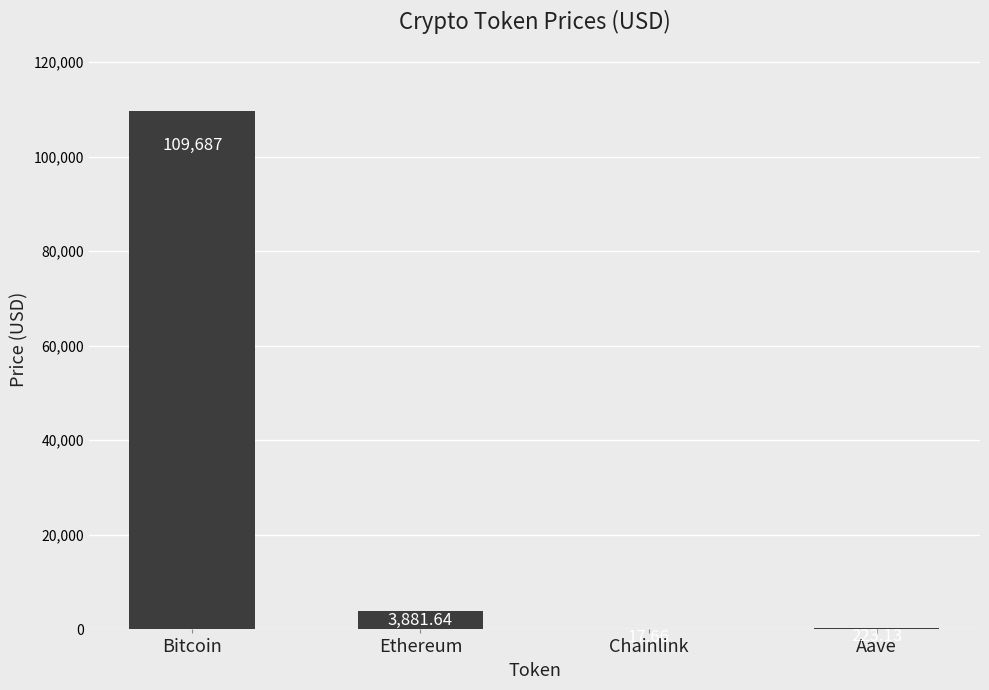

Reading left to right, transcribe all the data shown in this chart.

Bitcoin=109687.0	Ethereum=3881.6	Chainlink=17.7	Aave=223.1